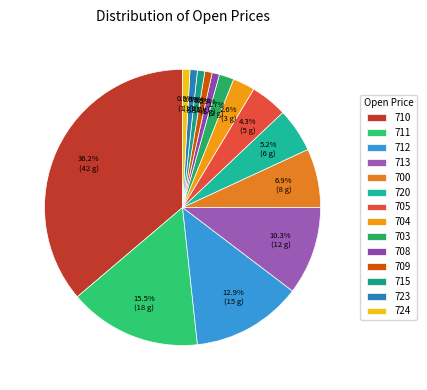

True or false: 712 accounts for 13% of the total.

True